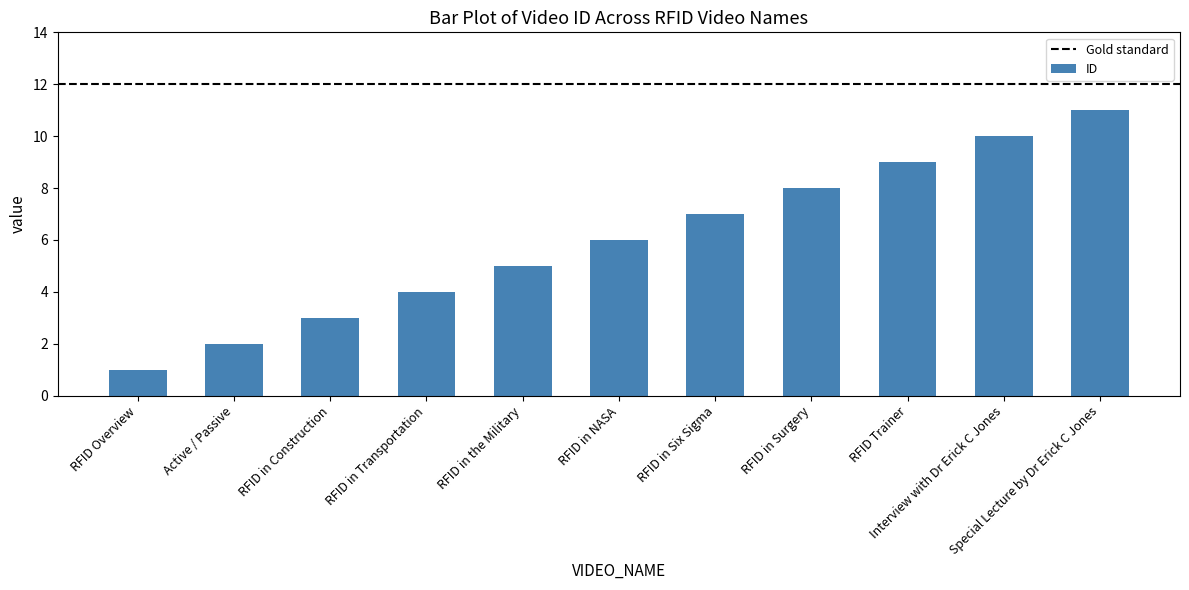

True or false: the data shows 4 at RFID in Transportation.

True